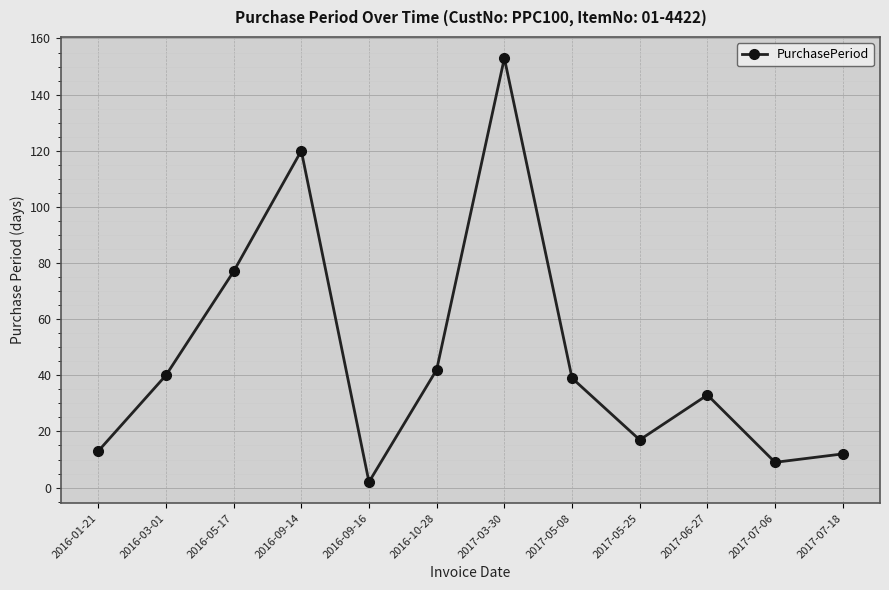

Reading left to right, transcribe all the data shown in this chart.

2016-01-21=13	2016-03-01=40	2016-05-17=77	2016-09-14=120	2016-09-16=2	2016-10-28=42	2017-03-30=153	2017-05-08=39	2017-05-25=17	2017-06-27=33	2017-07-06=9	2017-07-18=12